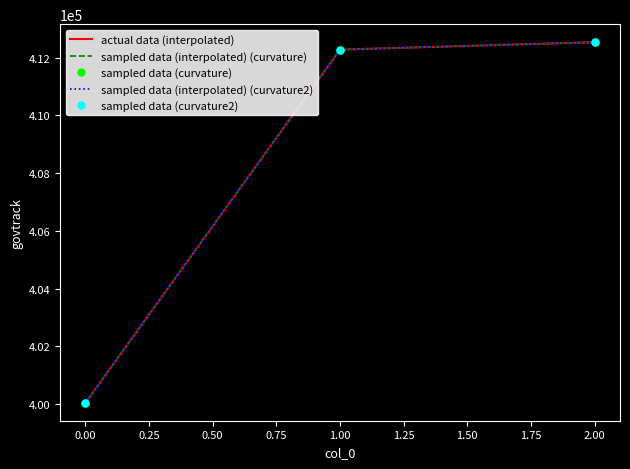

Which series has the largest range (max minus min)?

actual data (interpolated)